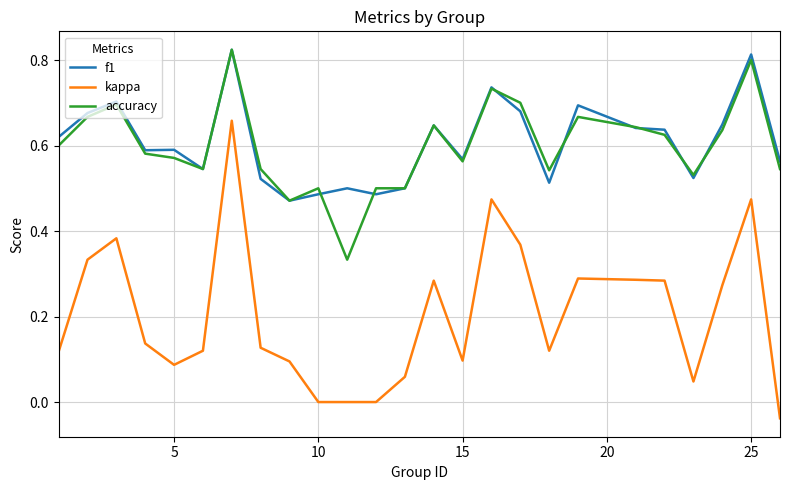

Which series has the largest range (max minus min)?

kappa